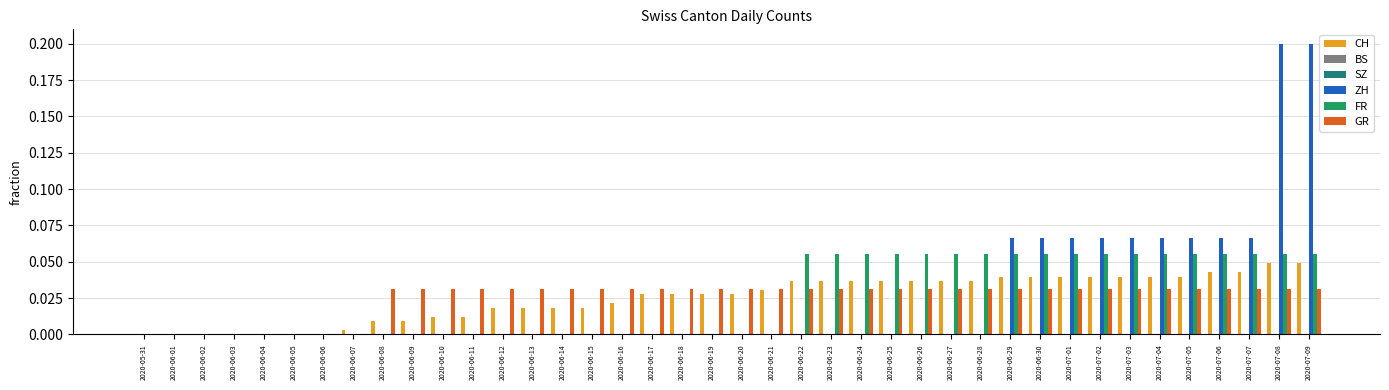

Rank the series at 2020-06-25 from lowest to highest value.

BS, SZ, ZH, GR, CH, FR